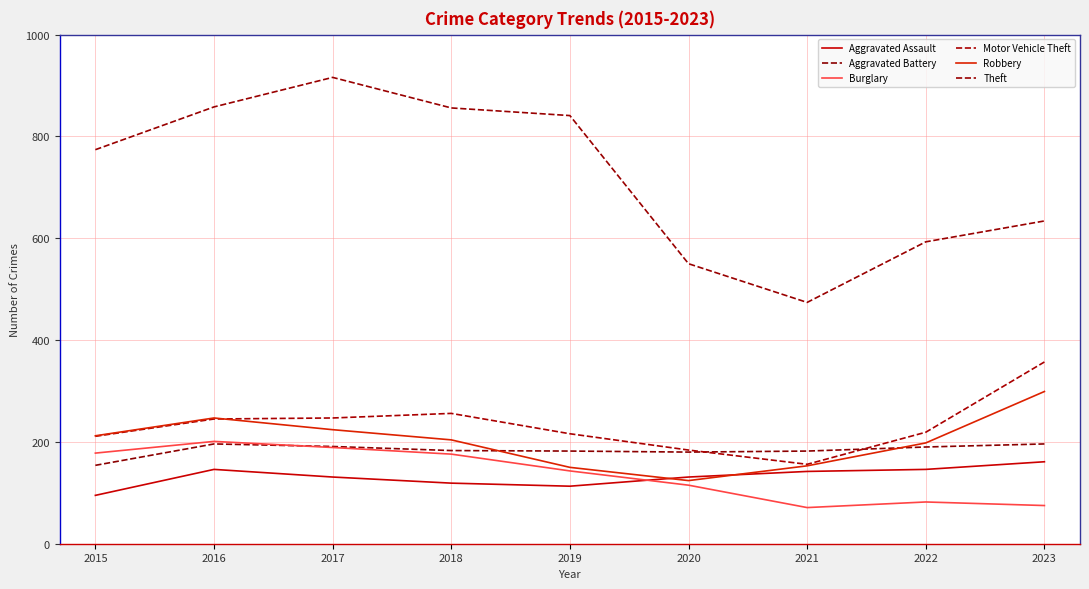

Which series has the largest total across all categories?

Theft